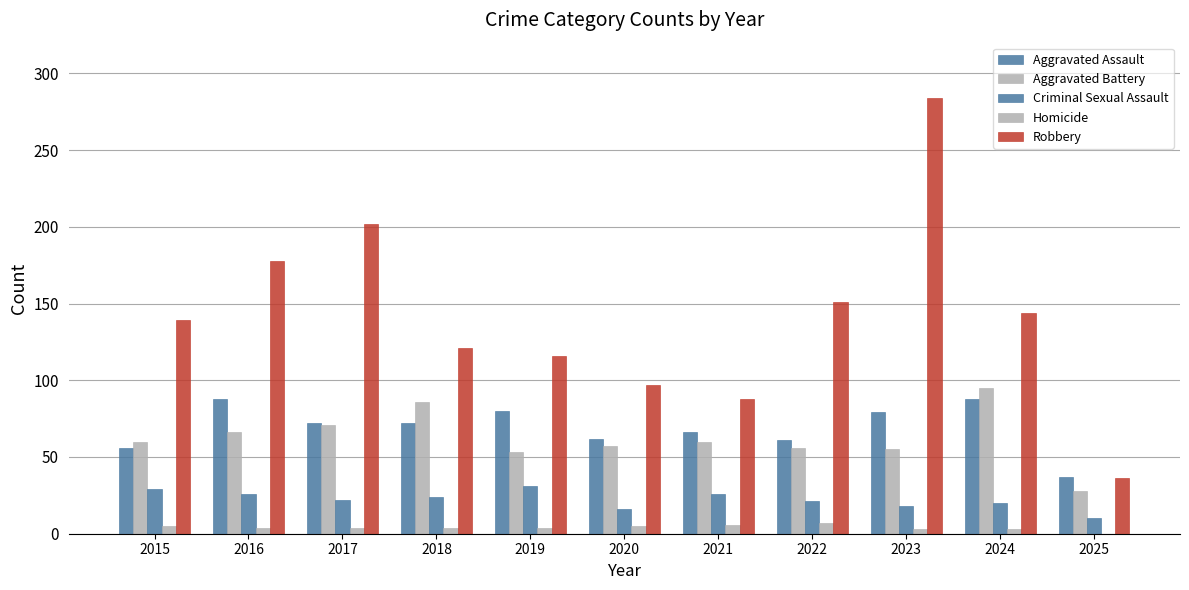

Does the chart contain stacked bars?

No